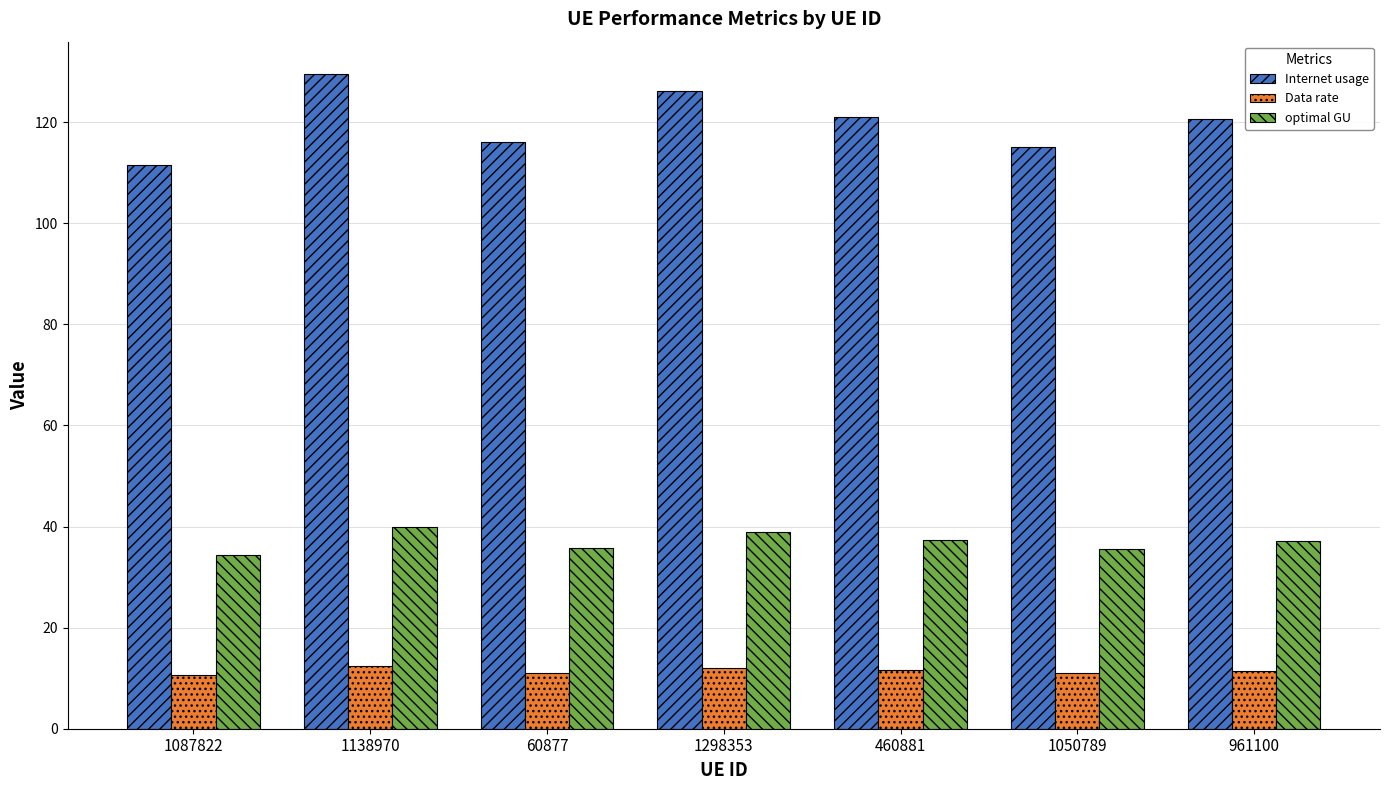

What is the difference between the highest and lowest values at 1050789?

104.0